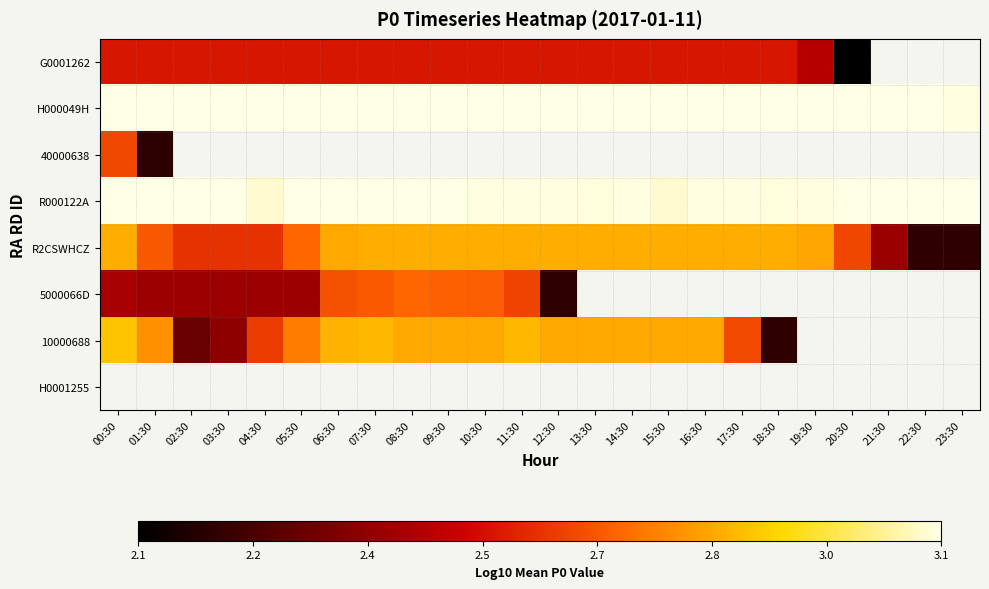

What is the difference between the highest and lowest values at 07:30?

0.6